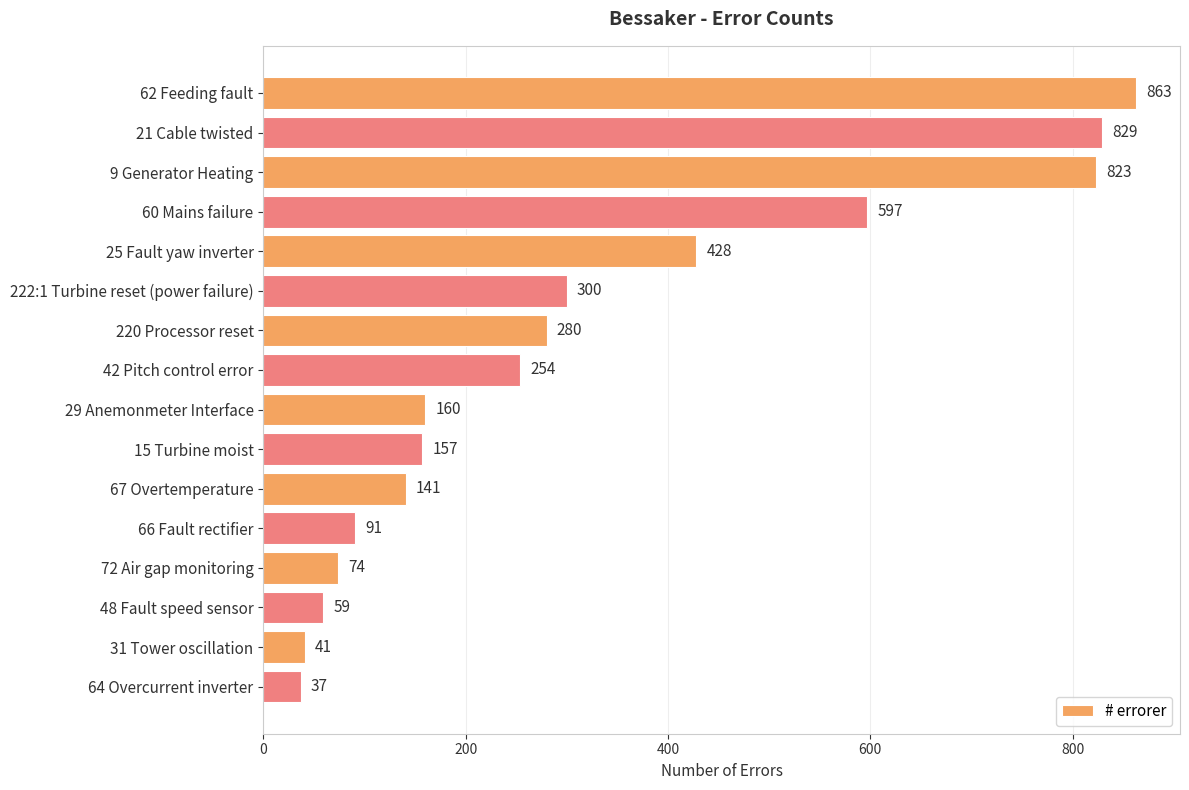

How many values are below 254?

8